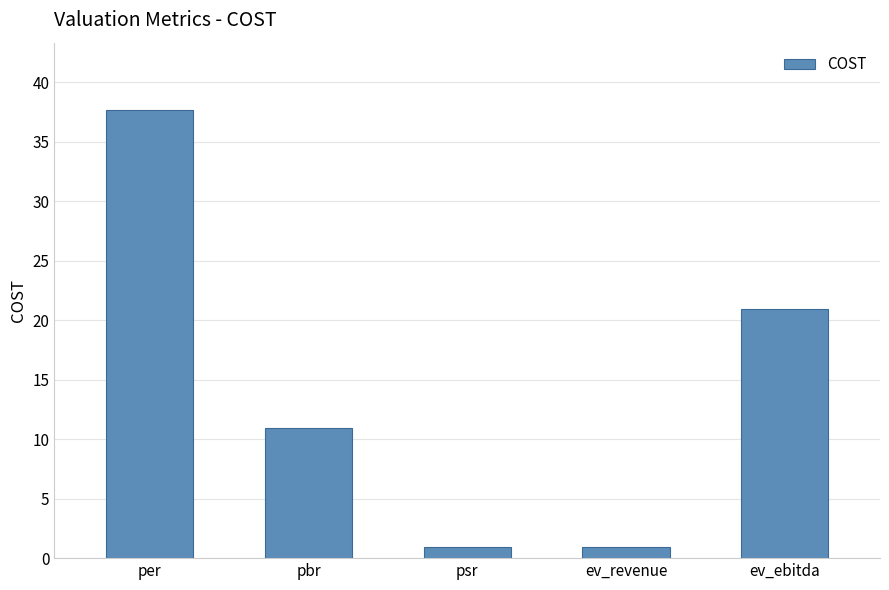

What is the sum of the values at ev_revenue and pbr?

11.9